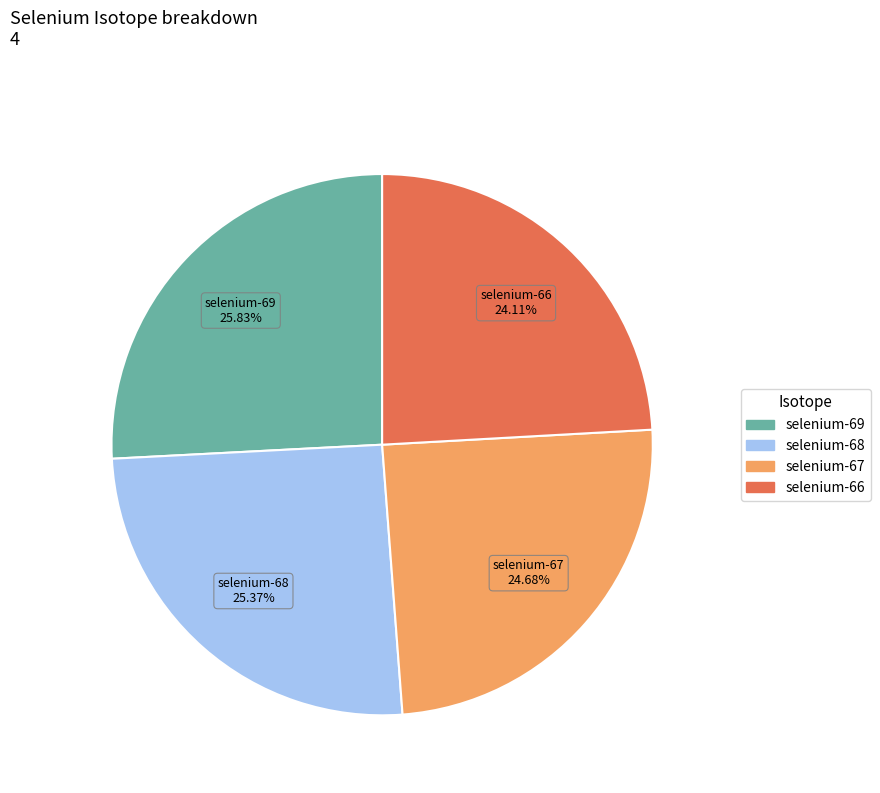

How much of the chart is everything except selenium-66?

75.9%